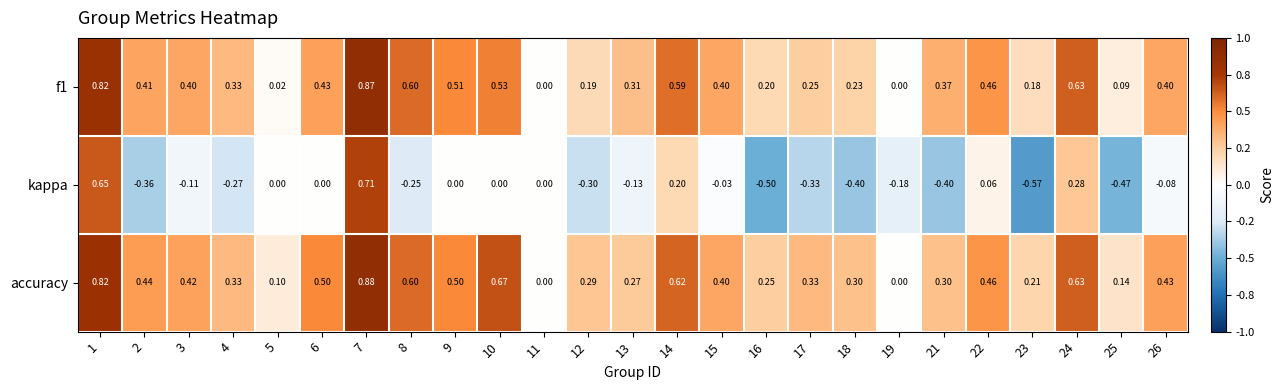

How many distinct data groups are displayed?

3